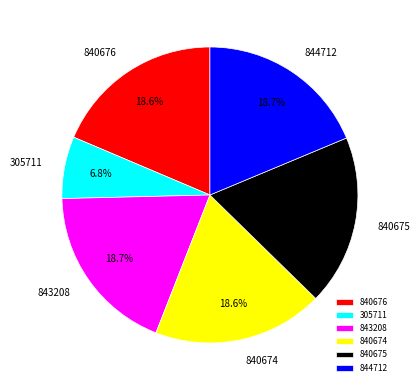

To the nearest percent, what portion does 844712 represent?

19%